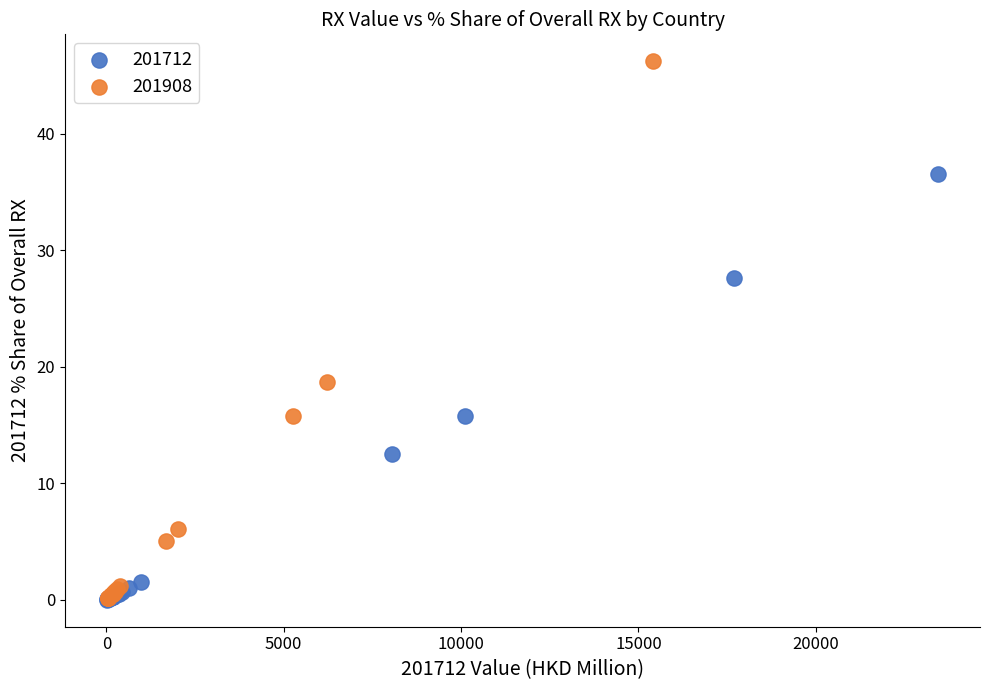

Which series reaches the maximum Y coordinate?

201908